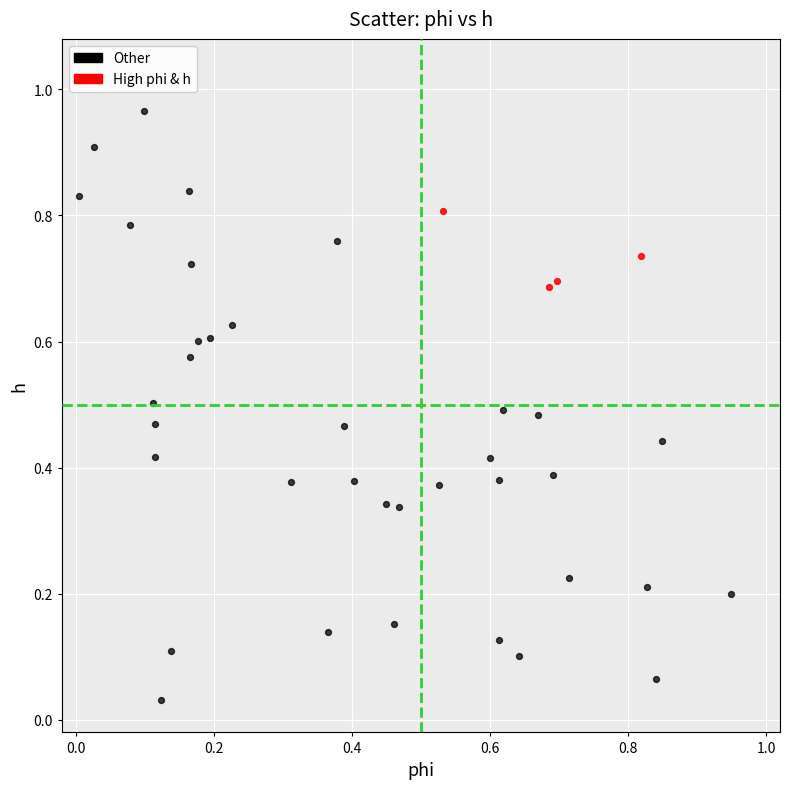

Which series contains the lowest Y value?

Other